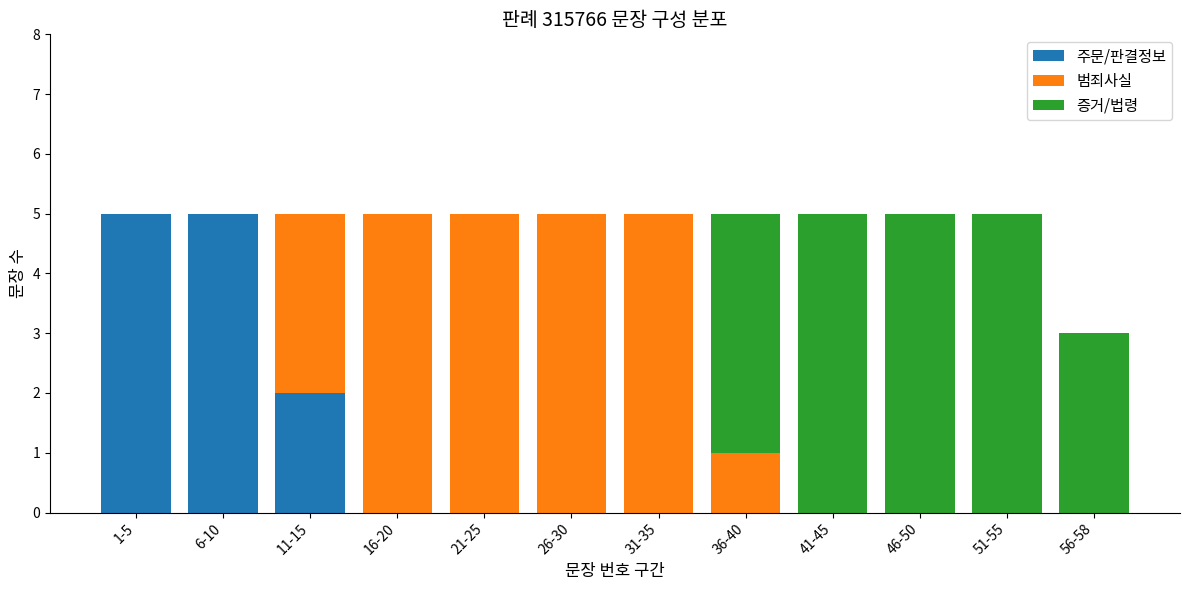

Are the bars horizontal?

No